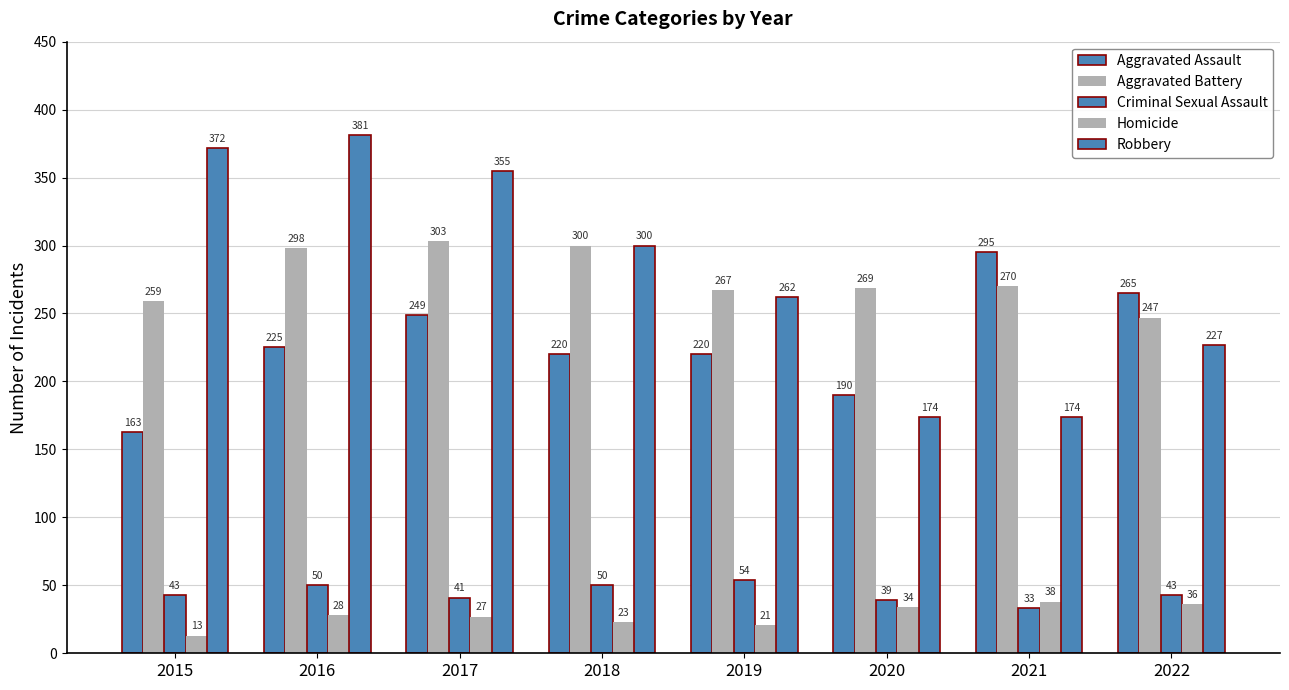

At which category is the sum across all series the highest?

2016